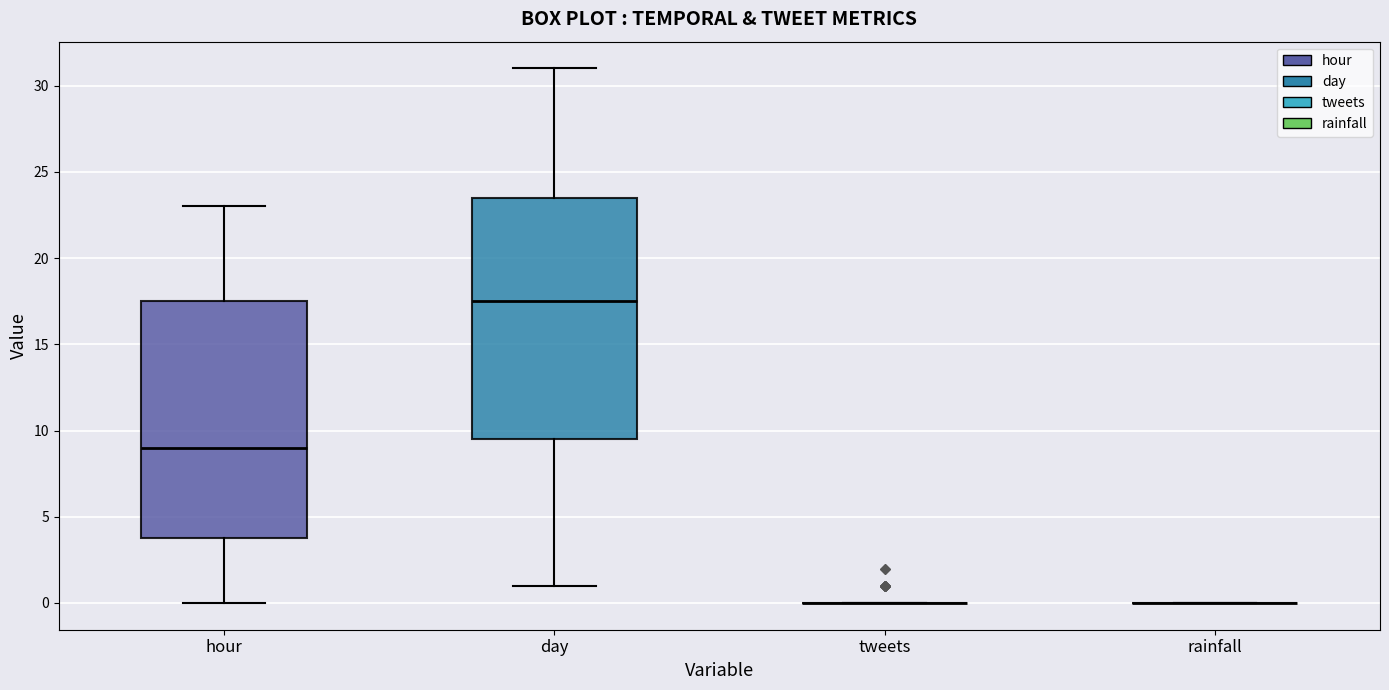

Reading left to right, read every box against the y-axis: the position of its median line, the range the box covers, and the ends of its whiskers. The values are not printed on the chart, so give them approximately, as read against the axis.

hour: median 9.0, box 4.0 to 17.5, whiskers 0.0 to 23.0
day: median 17.5, box 9.5 to 23.5, whiskers 1.0 to 31.0
tweets: box collapsed to a line at 0.0, whiskers 0.0 to 0.0
rainfall: box collapsed to a line at 0.0, whiskers 0.0 to 0.0